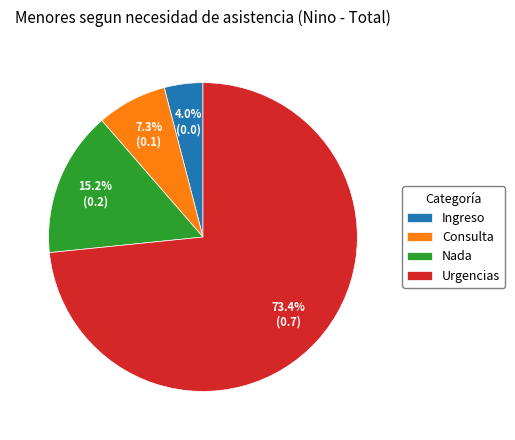

Between Nada and Urgencias, which is larger?

Urgencias